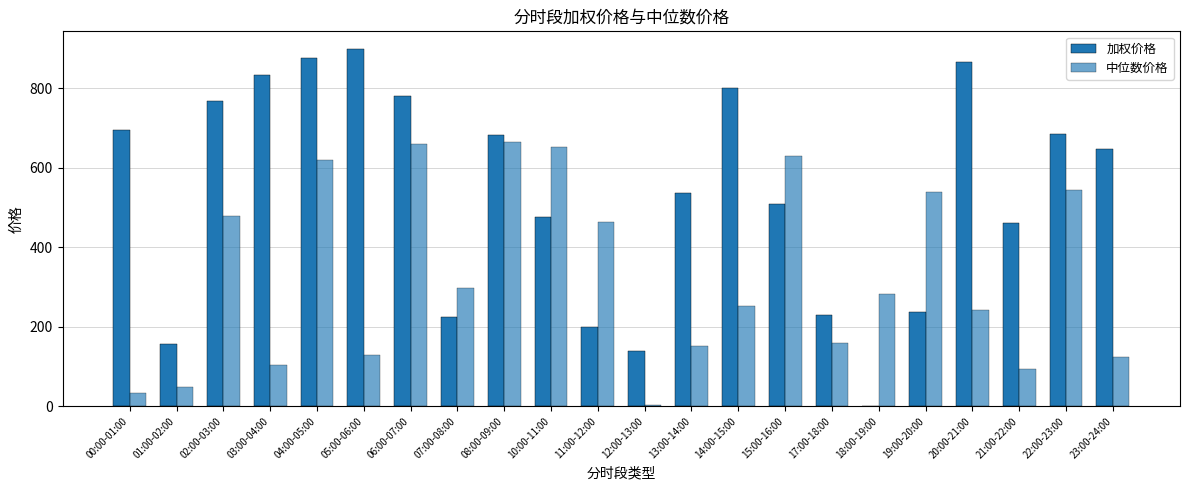

How many groups of bars are there?

22